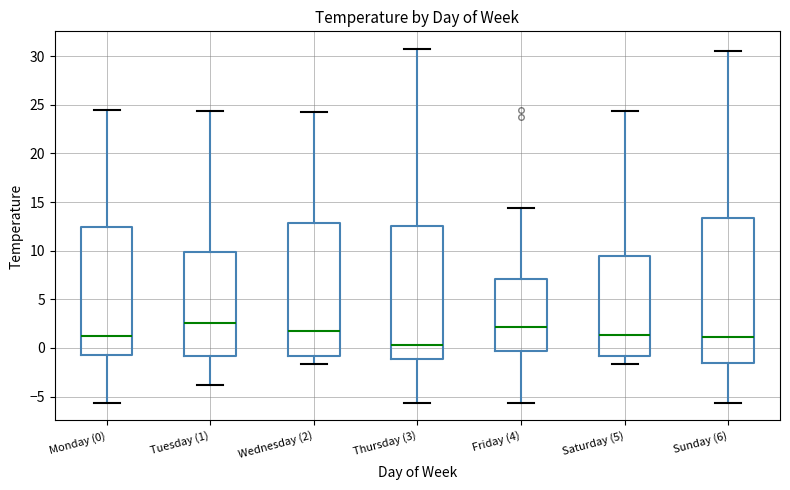

Which box is the tallest, from its lower edge to its upper edge?

Sunday (6)